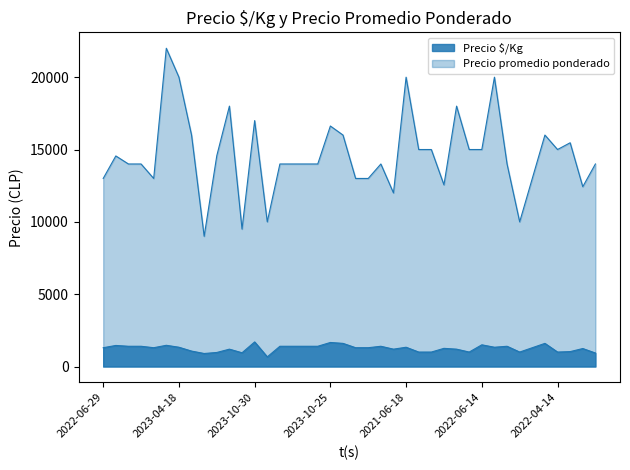

Which category has the highest value in the Precio $/Kg series?

2023-10-30